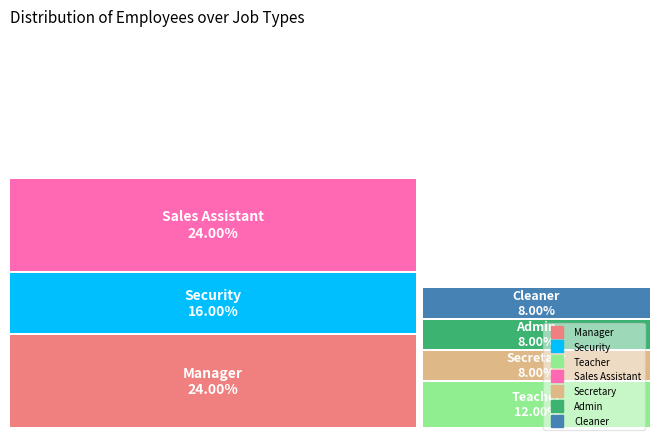

What is the ratio of the value at Security to the value at Sales Assistant?

0.7